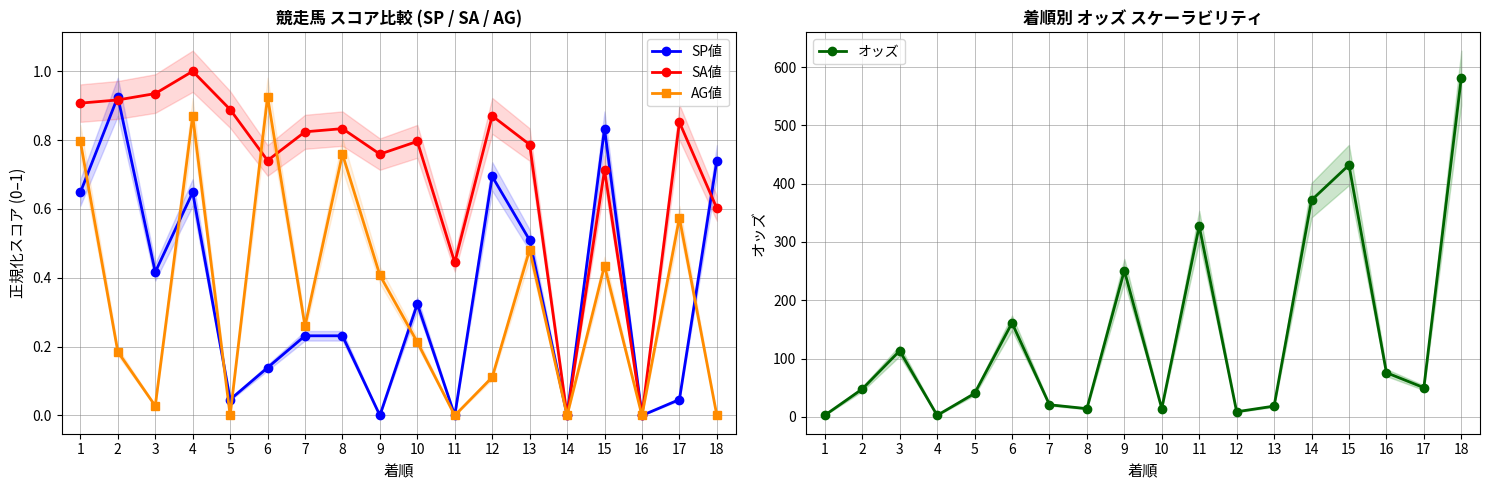

List the labels in order of SP値 value, smallest first.

9, 11, 14, 16, 5, 17, 6, 7, 8, 10, 3, 13, 1, 4, 12, 18, 15, 2